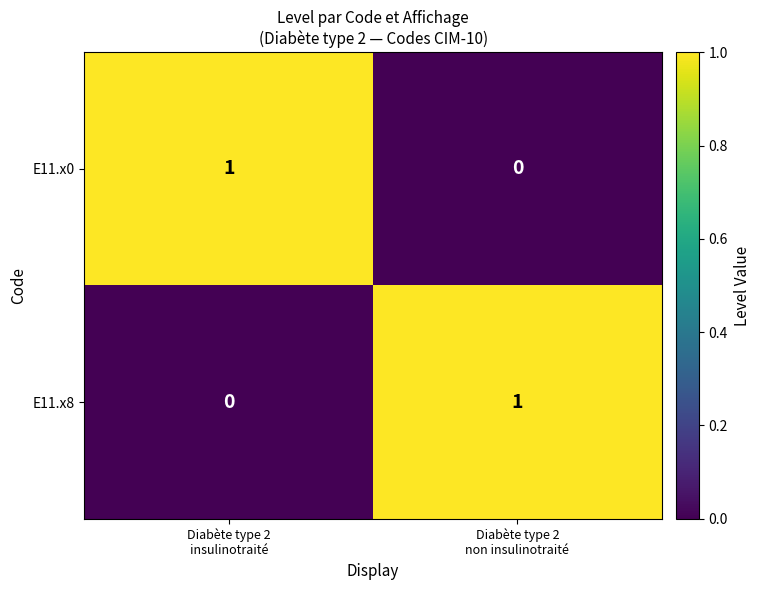

Count the number of data series in this chart.

2